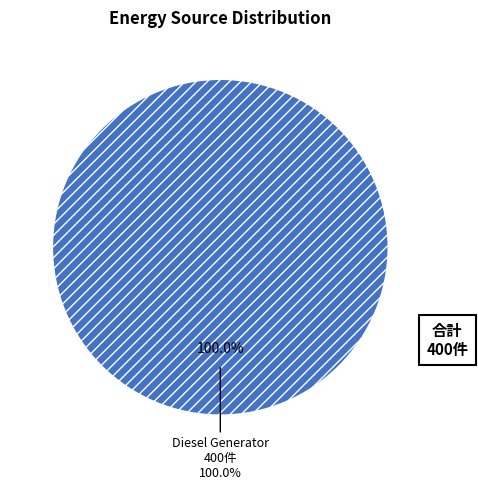

To the nearest percent, what is the difference between the Owned PV and Diesel Generator slice percentages?

100%